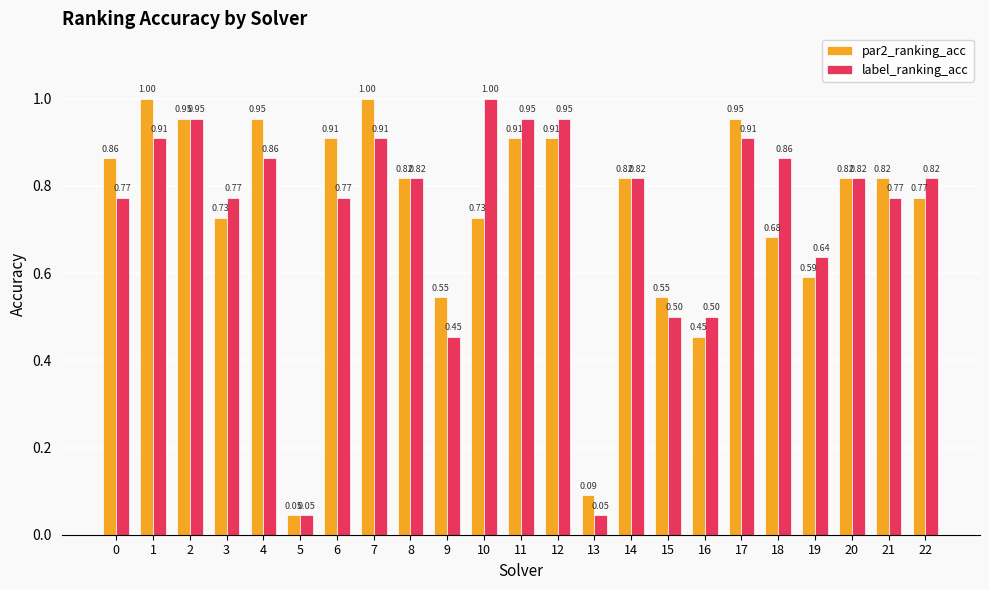

True or false: par2_ranking_acc has a value of 1.0 at 7.

True